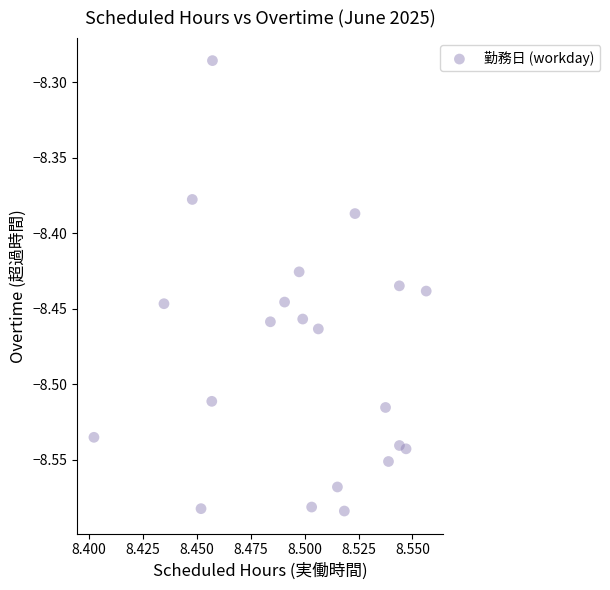

What is the range of Y values (max minus min)?

0.3